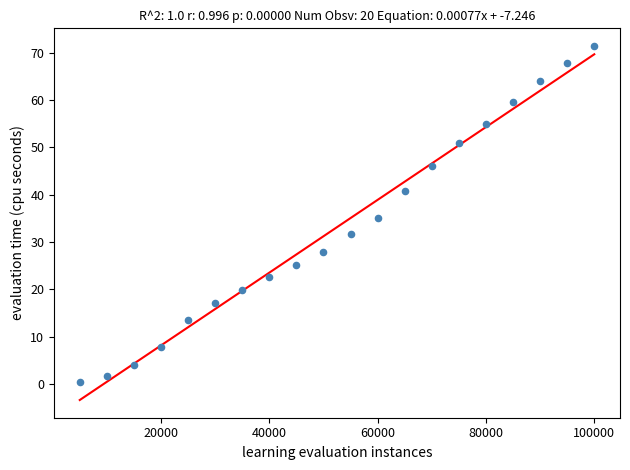

What is the range of X values (max minus min)?

95000.0